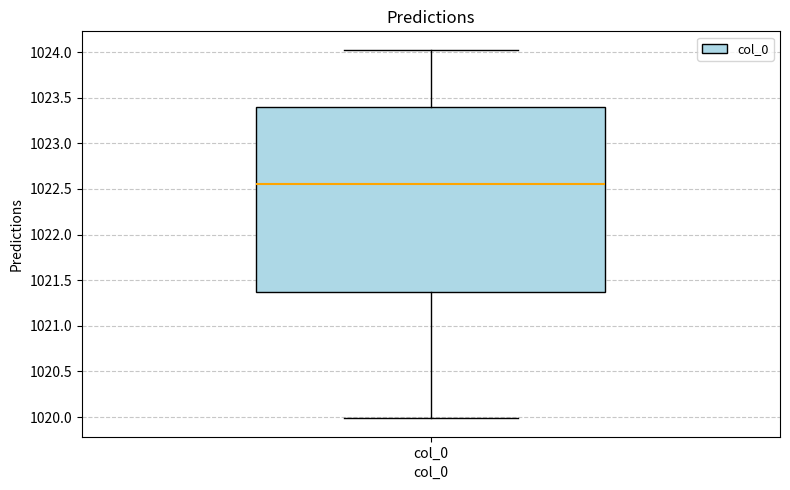

Read this box plot against the y-axis: the position of the median line, the range covered by the box, and the ends of both whiskers. The values are not printed on the chart, so give them approximately, as read against the axis.

median 1022.55, box 1021.35 to 1023.40, whiskers 1020.00 to 1024.05